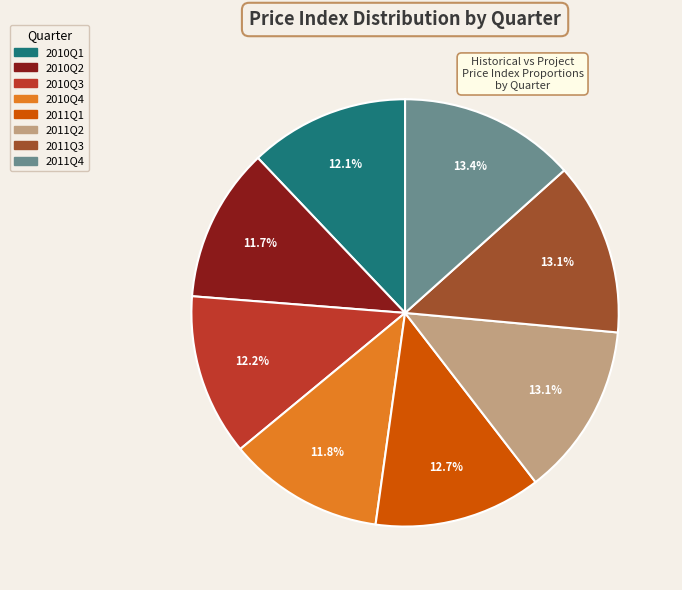

How many segments does this pie chart have?

8